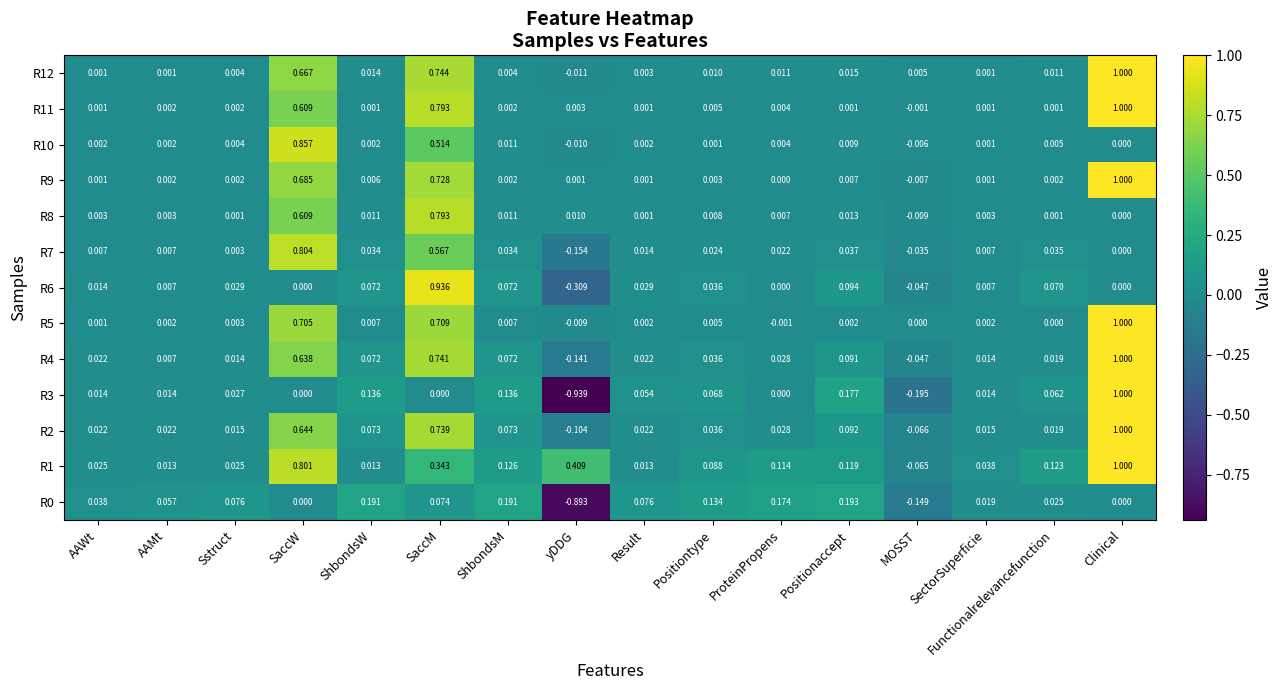

How many values in the R7 series are below 0?

2